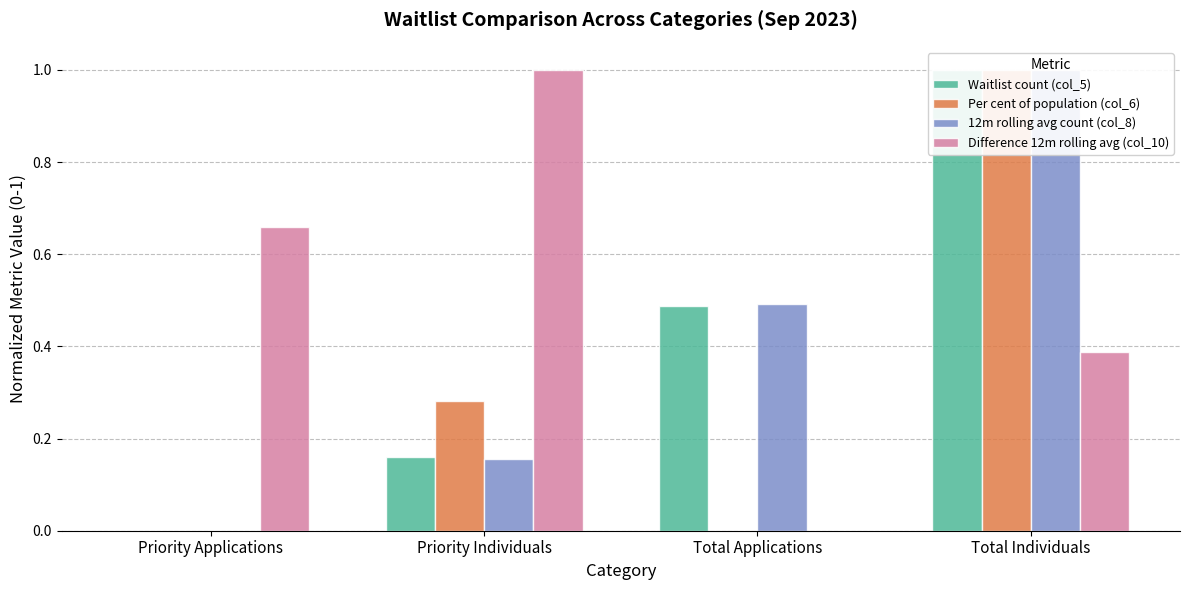

What is the label of the 4th bar from the left?

Total Individuals